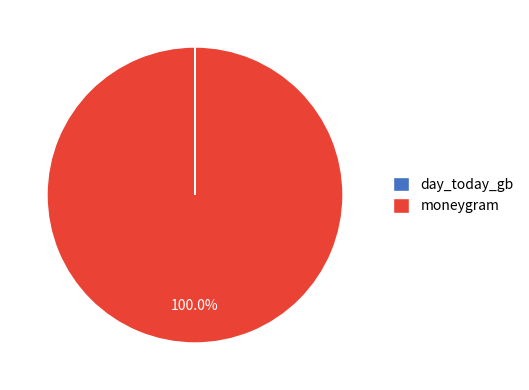

Is there any slice that represents more than half of the pie?

Yes